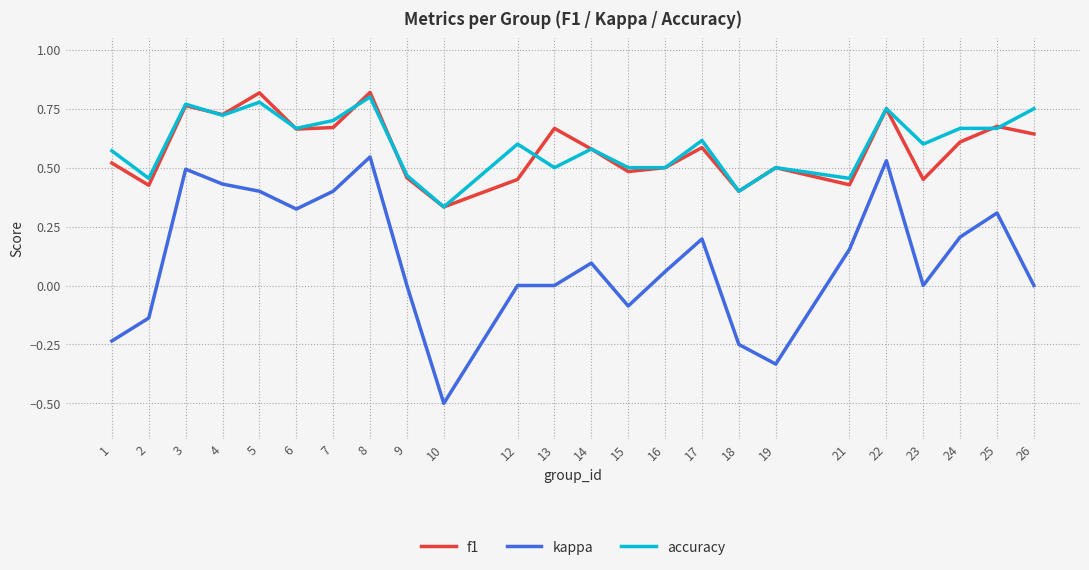

At which category does accuracy reach its first local peak?

3